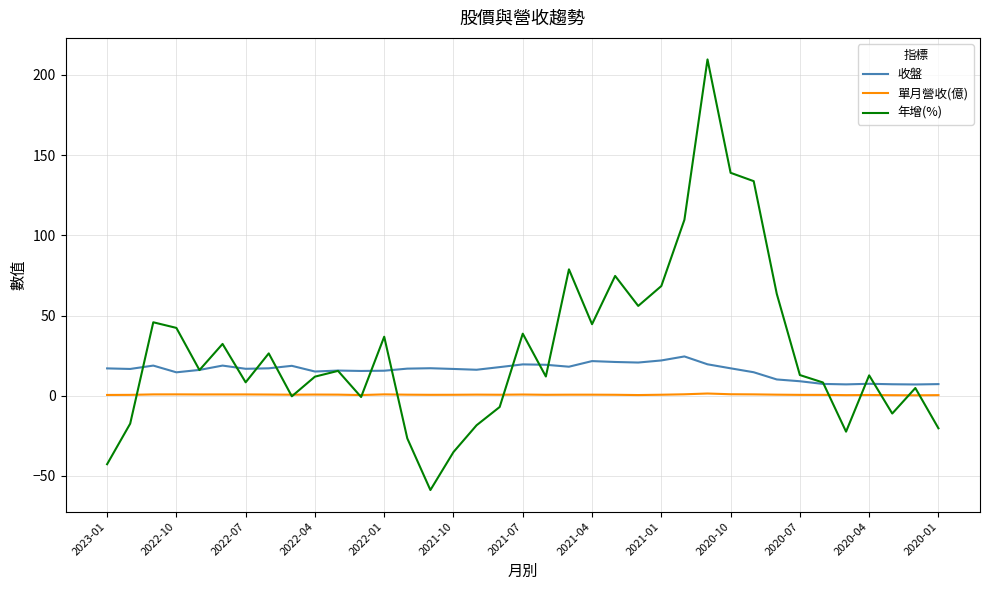

Which series has the widest spread of values?

年增(%)